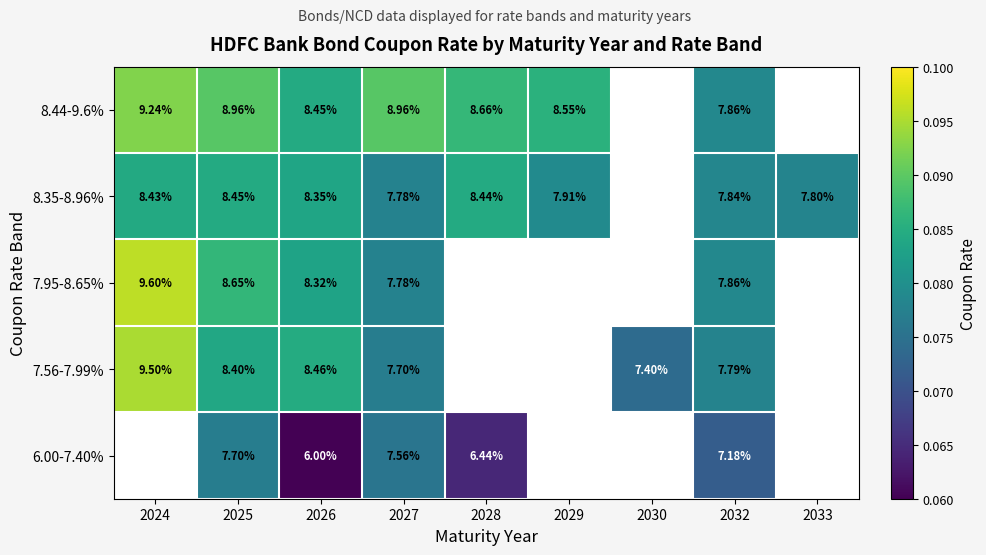

What is the greatest value displayed?

0.1